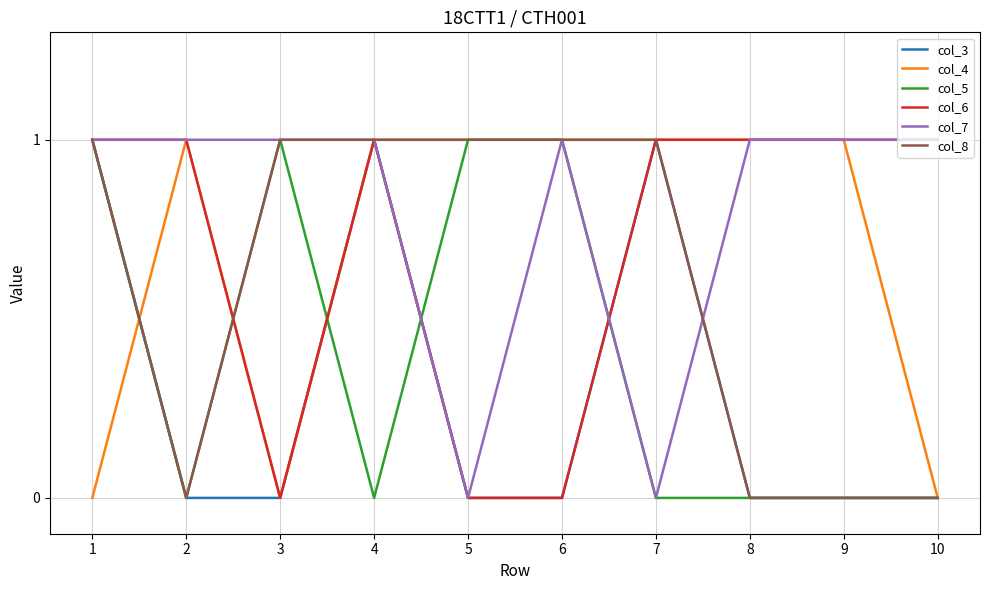

What is the highest value of the col_5 series?

1